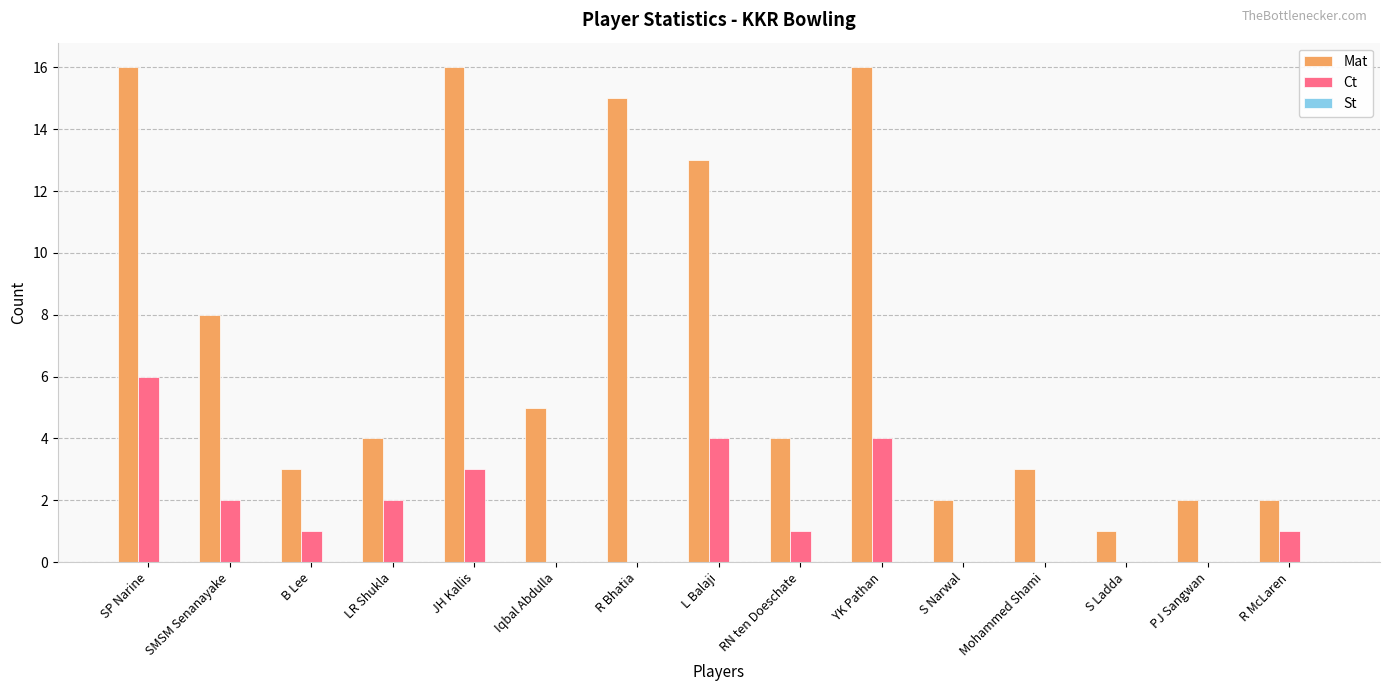

The value of Mat at B Lee is 3. True or false?

True